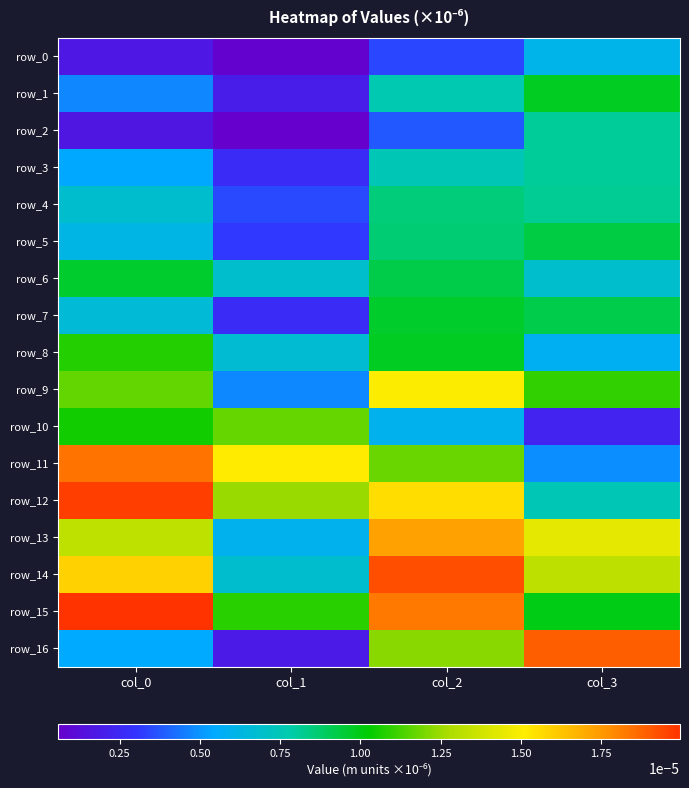

At which label does row_10 reach its peak?

col_1